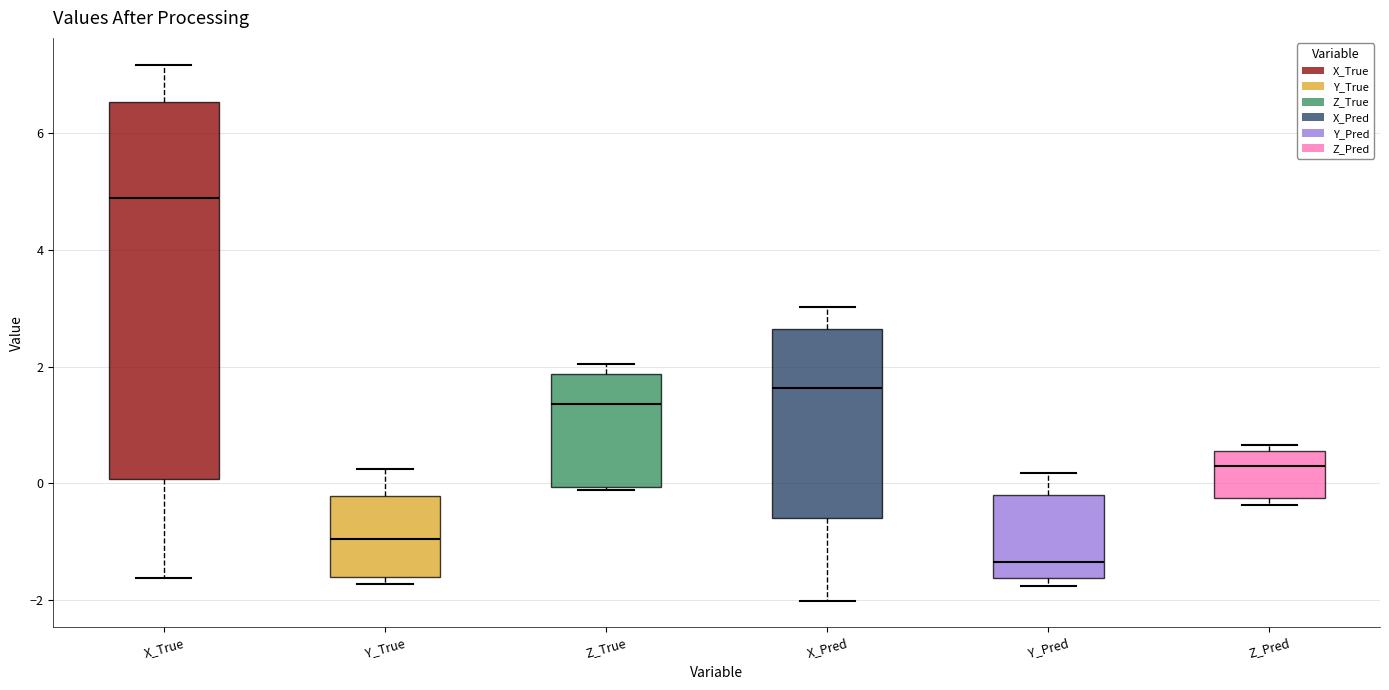

Reading left to right, read every box against the y-axis: the position of its median line, the range the box covers, and the ends of its whiskers. The values are not printed on the chart, so give them approximately, as read against the axis.

X_True: median 4.8, box 0.0 to 6.6, whiskers -1.6 to 7.2
Y_True: median -1.0, box -1.6 to -0.2, whiskers -1.8 to 0.2
Z_True: median 1.4, box 0.0 to 1.8, whiskers -0.2 to 2.0
X_Pred: median 1.6, box -0.6 to 2.6, whiskers -2.0 to 3.0
Y_Pred: median -1.4, box -1.6 to -0.2, whiskers -1.8 to 0.2
Z_Pred: median 0.2, box -0.2 to 0.6, whiskers -0.4 to 0.6 (just above the box's upper edge)